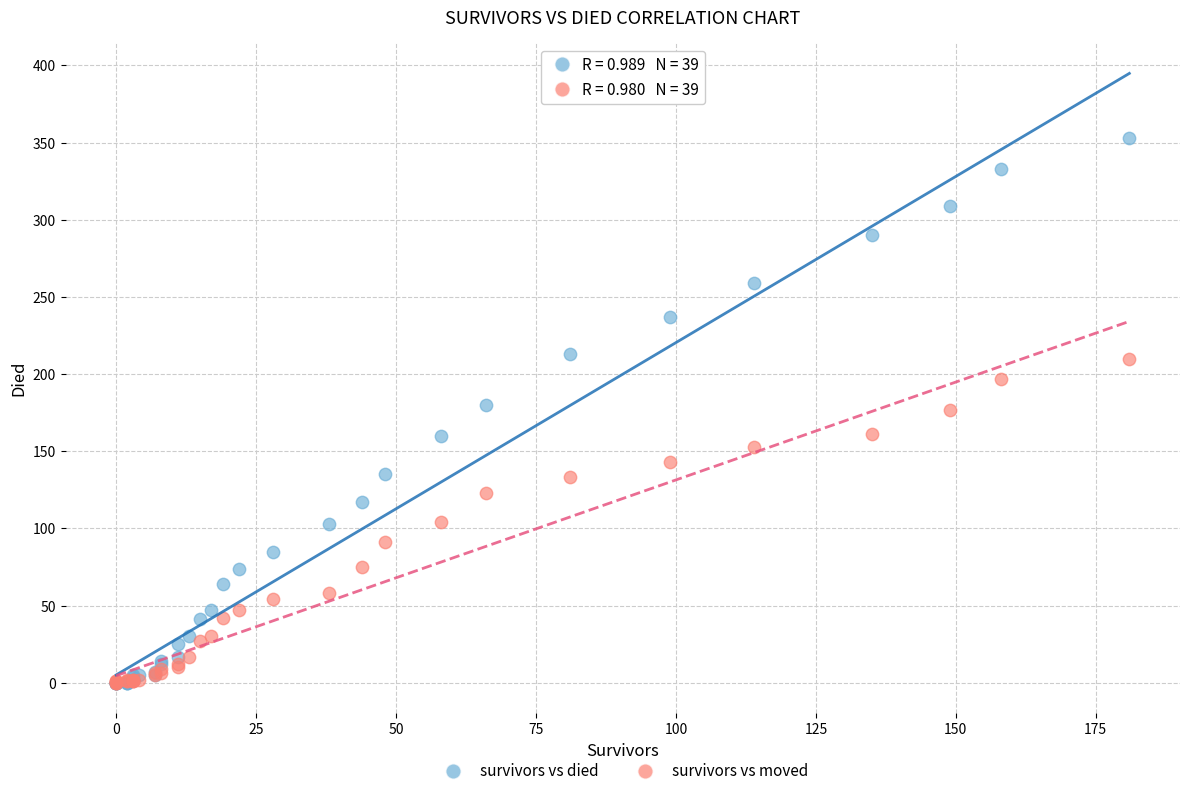

Which series reaches the maximum Y coordinate?

survivors vs died